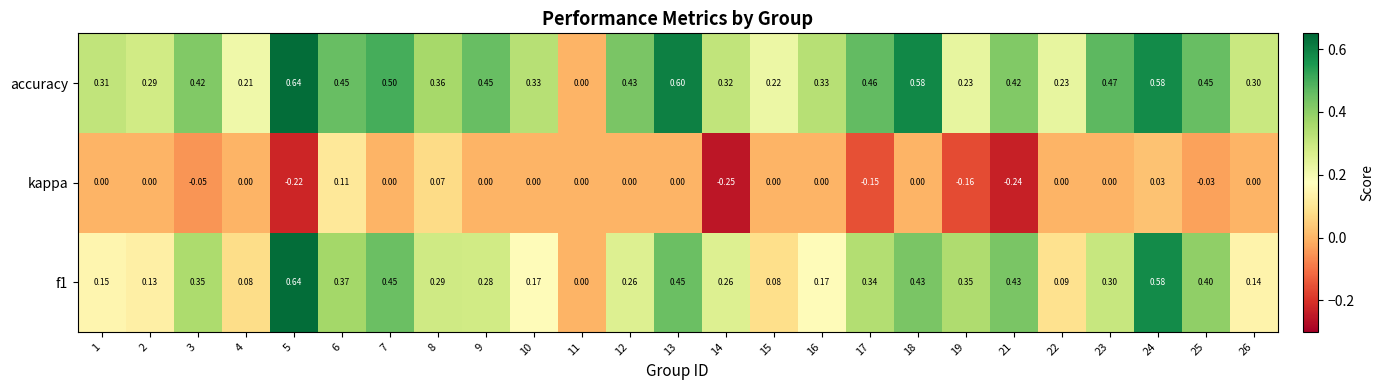

Which series changed the most between 4 and 22?

accuracy